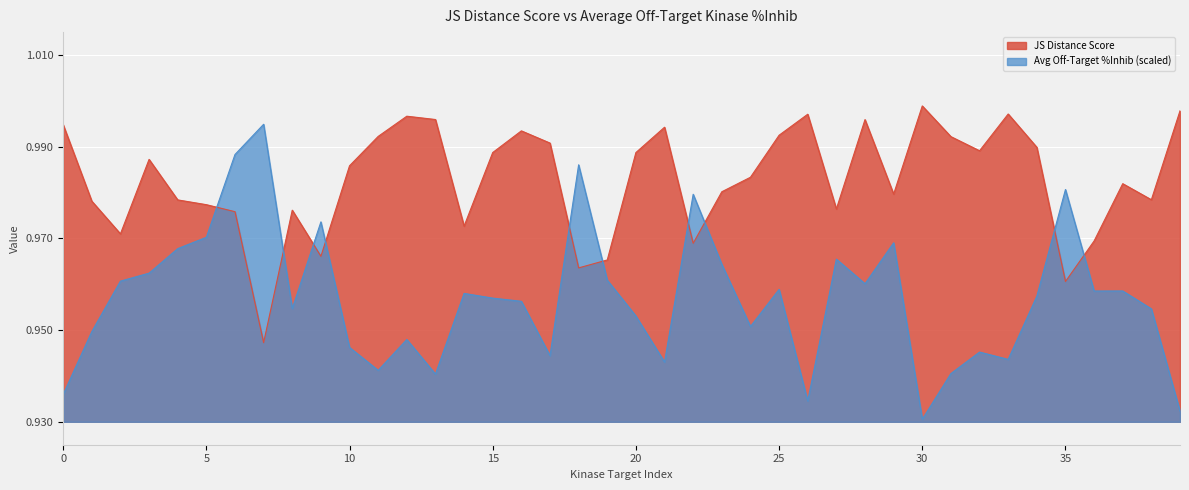

At how many categories does at least one series exceed 0?

40